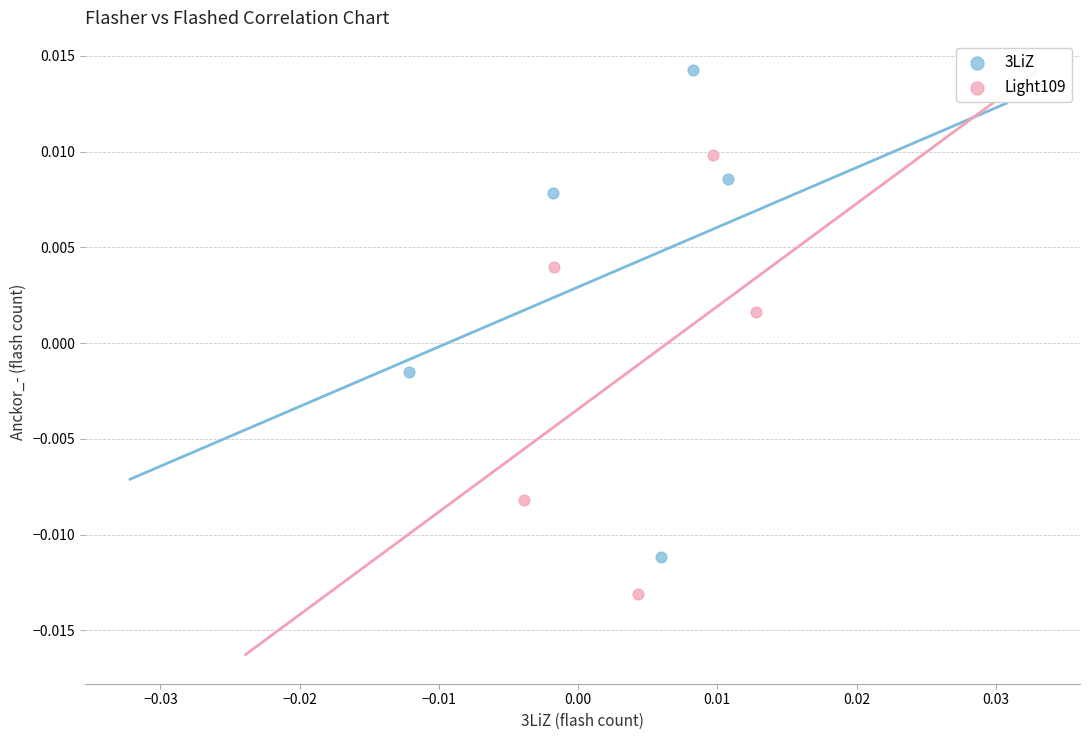

Which series reaches the minimum Y coordinate?

Light109